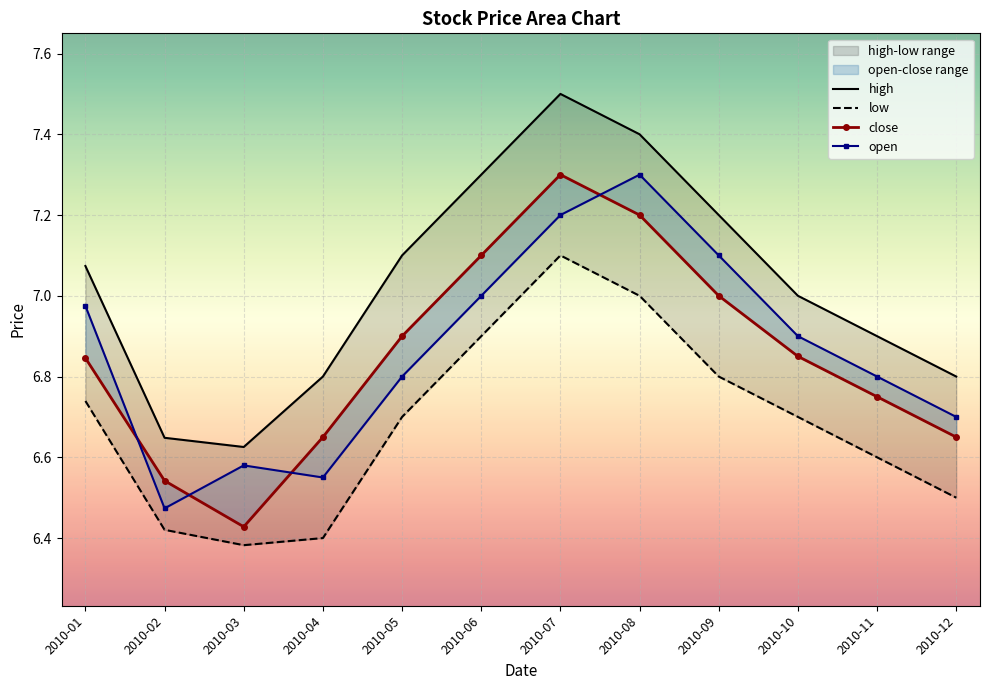

What is the value of the close point at the 3rd from the left?

6.4